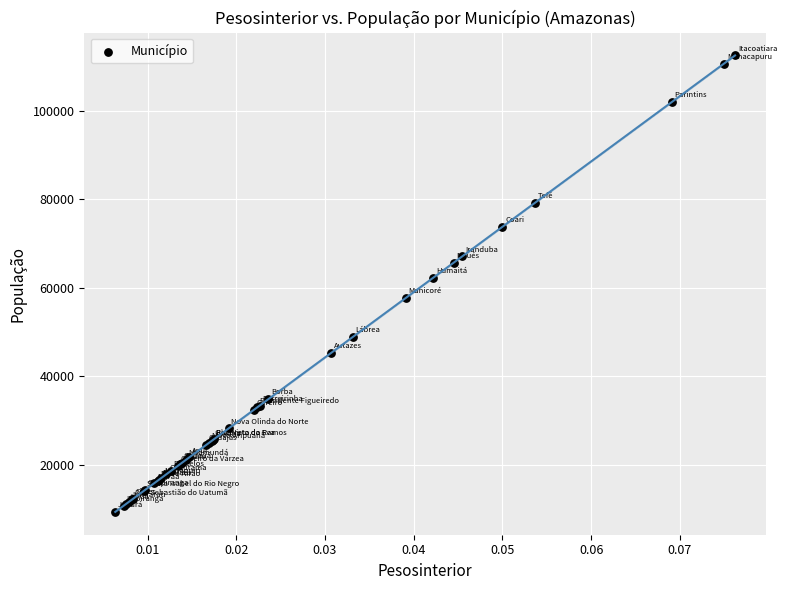

What Y value in the scatter plot is closest to 60958?

62312